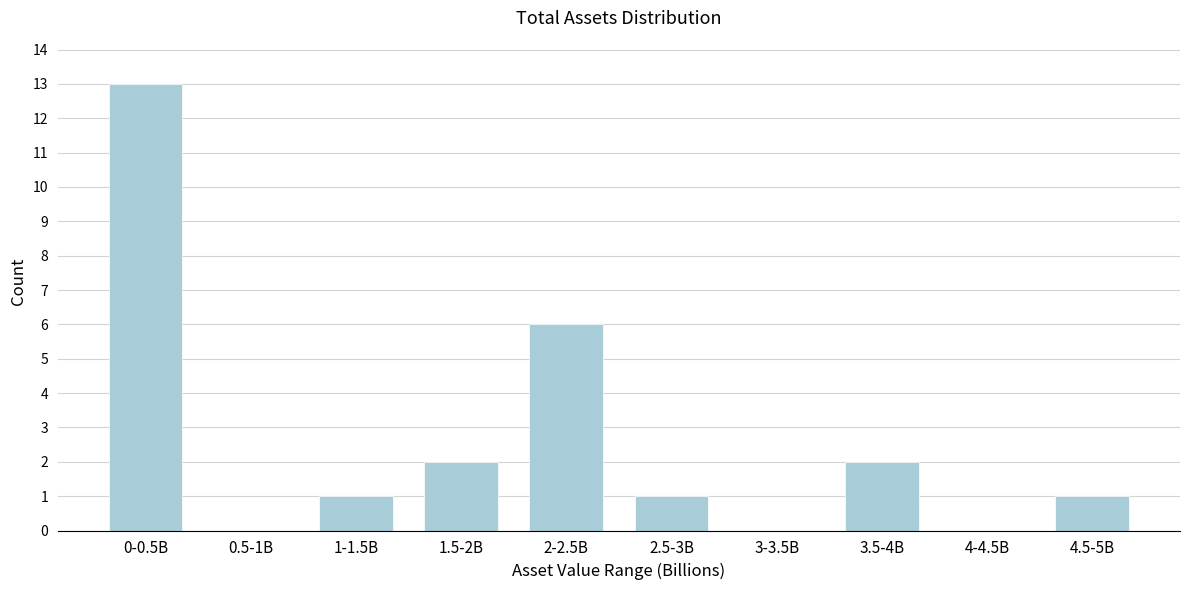

Reading left to right, extract all data points from this chart.

0-0.5B=13	0.5-1B=0	1-1.5B=1	1.5-2B=2	2-2.5B=6	2.5-3B=1	3-3.5B=0	3.5-4B=2	4-4.5B=0	4.5-5B=1